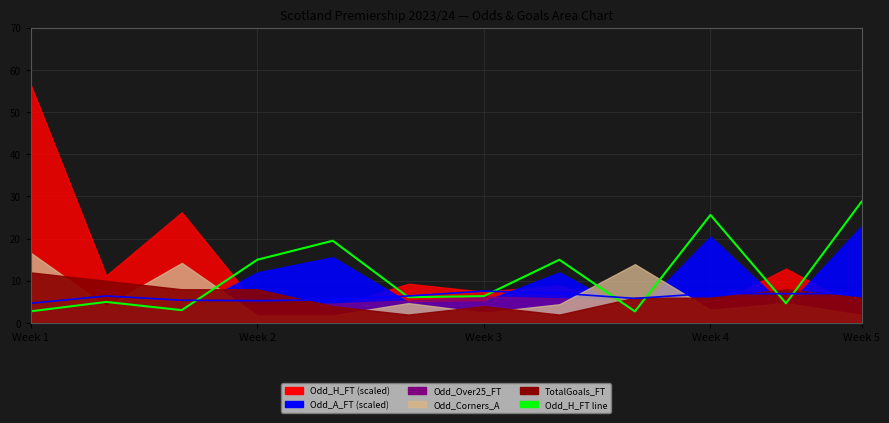

What position from the left is 8?

9